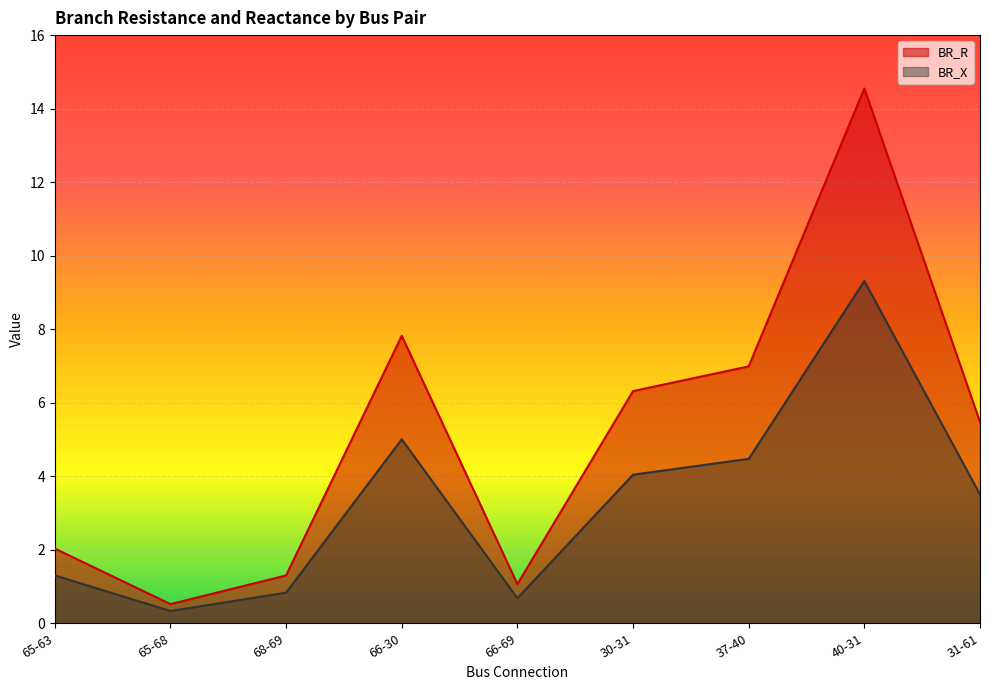

At which label does BR_X first exceed 3?

66-30